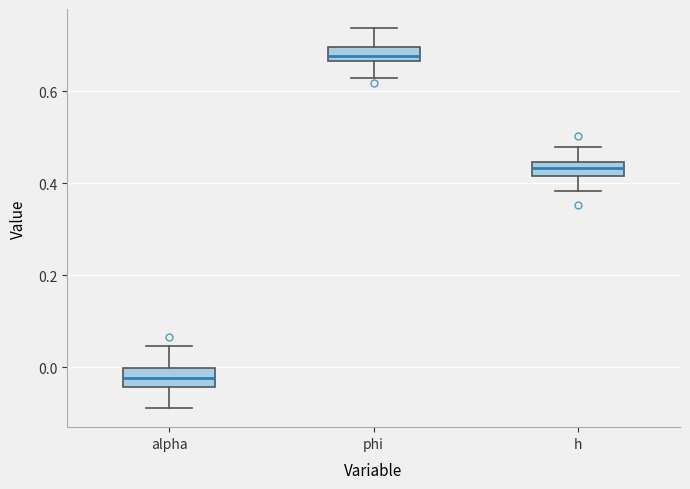

Reading left to right, read every box against the y-axis: the position of its median line, the range the box covers, and the ends of its whiskers. The values are not printed on the chart, so give them approximately, as read against the axis.

alpha: median -0.02, box -0.04 to 0.00, whiskers -0.08 to 0.04
phi: median 0.68, box 0.66 to 0.70, whiskers 0.62 to 0.74
h: median 0.44 (inside the box), box 0.42 to 0.44, whiskers 0.38 to 0.48